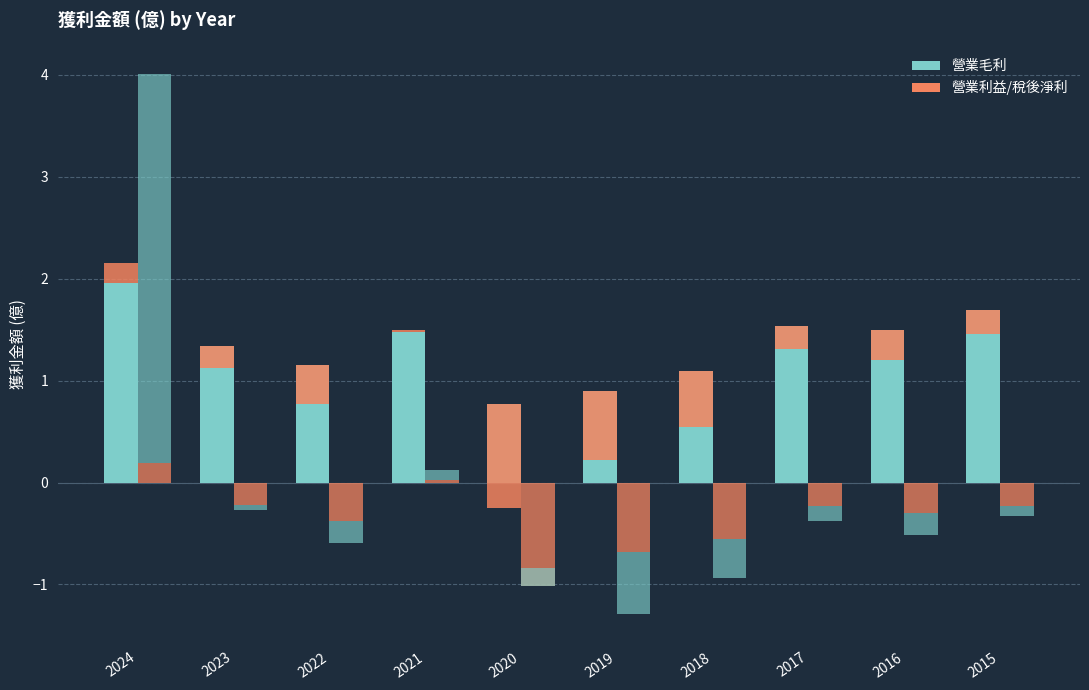

What is the total value across all series at 2020?

-0.1